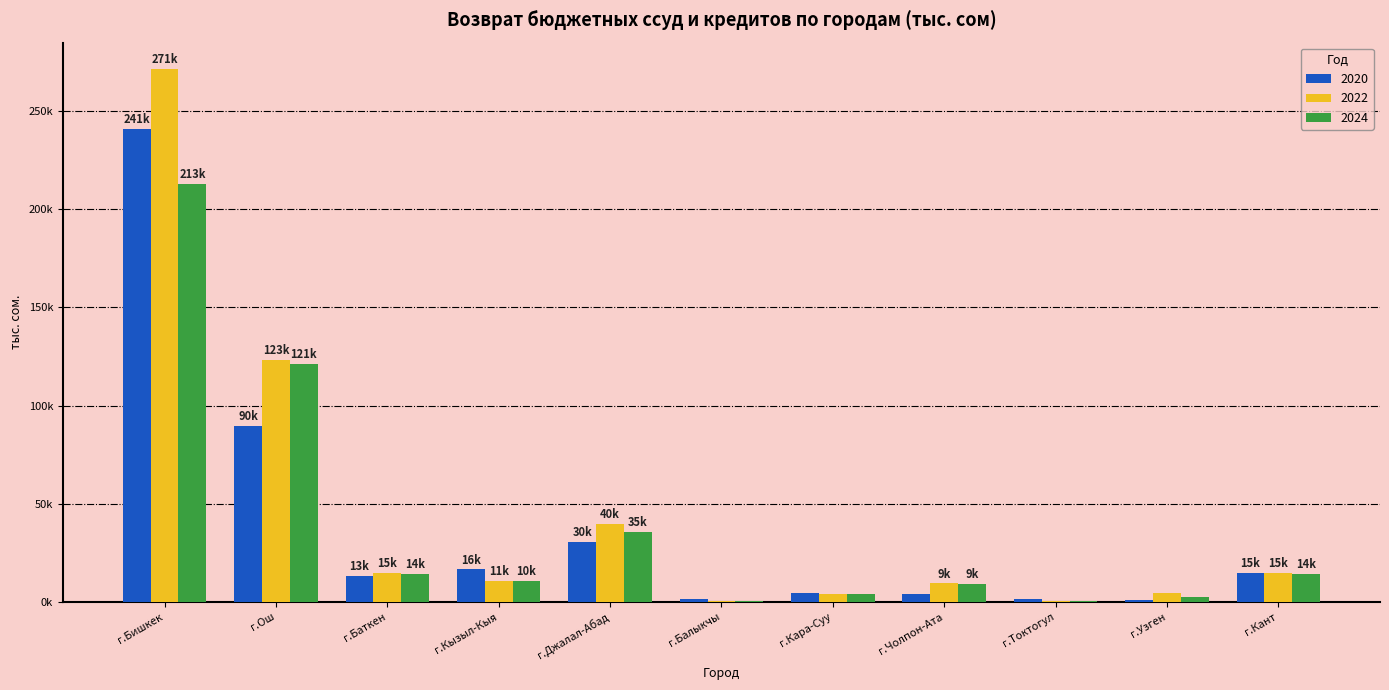

Rank the series by their maximum value, from lowest to highest.

2024, 2020, 2022